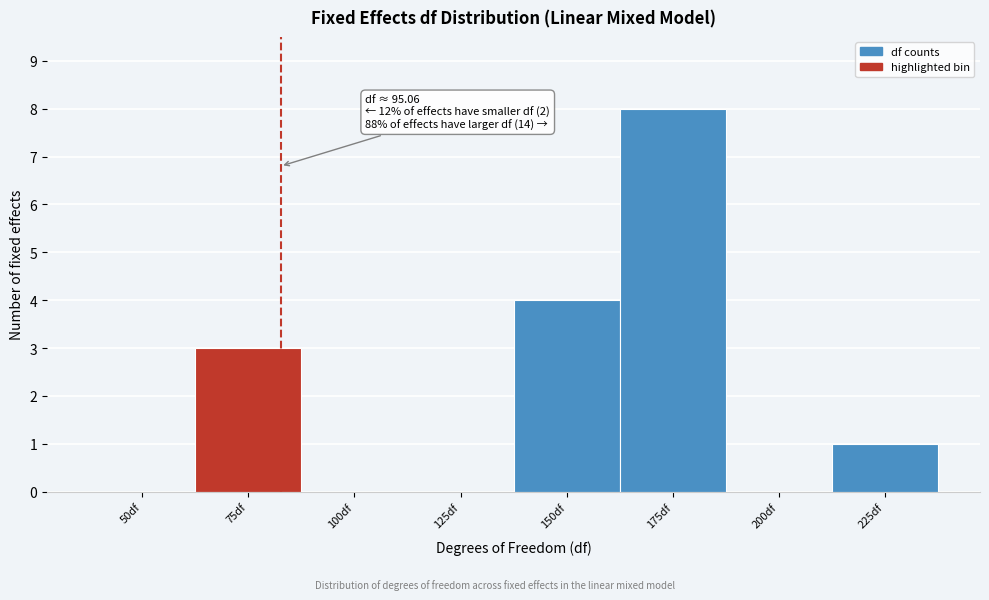

Reading right to left, extract all data points from this chart.

225df=1	200df=0	175df=8	150df=4	125df=0	100df=0	75df=3	50df=0